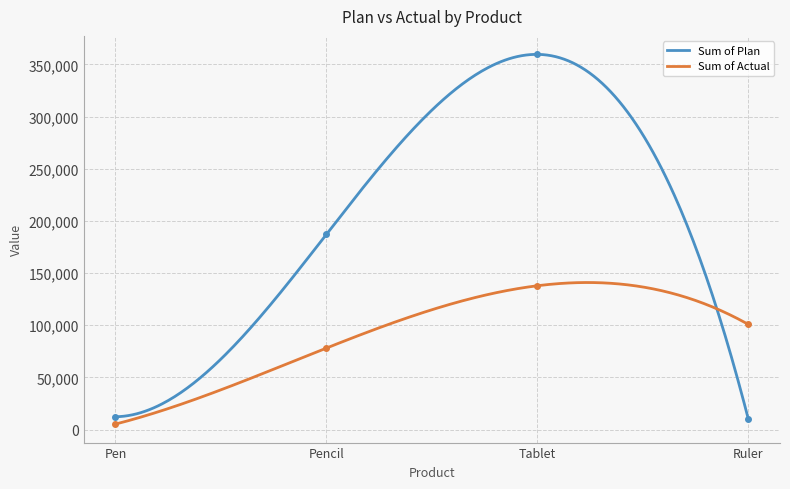

What is the minimum value shown in the chart?

5280